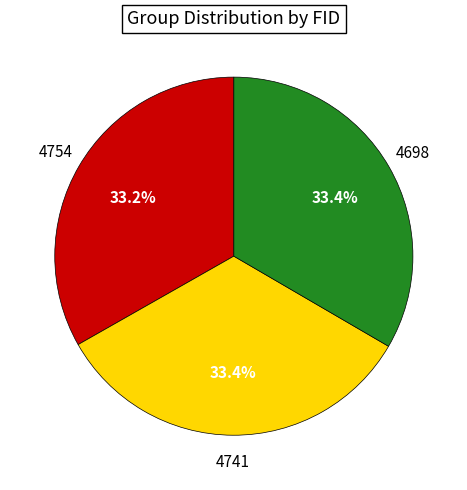

Is there a majority slice in this chart?

No